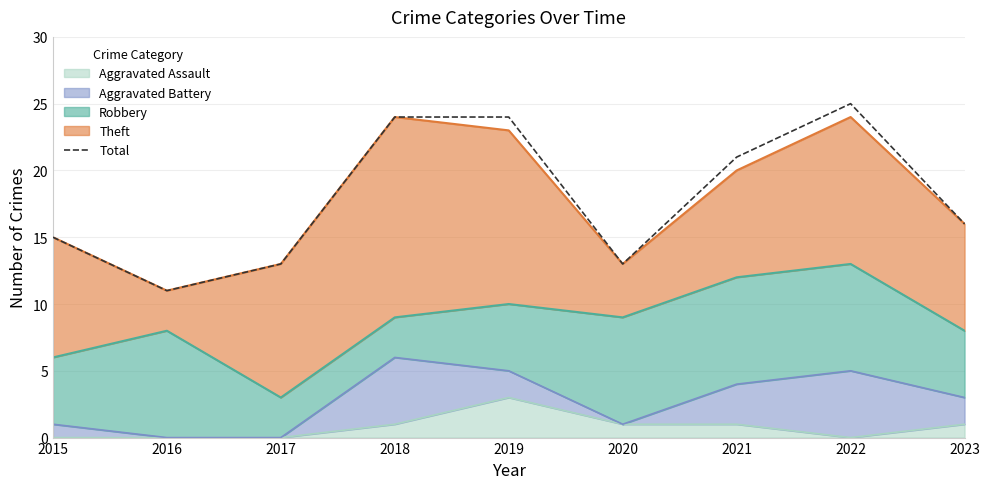

What is the value of the 5th point from the left?

24